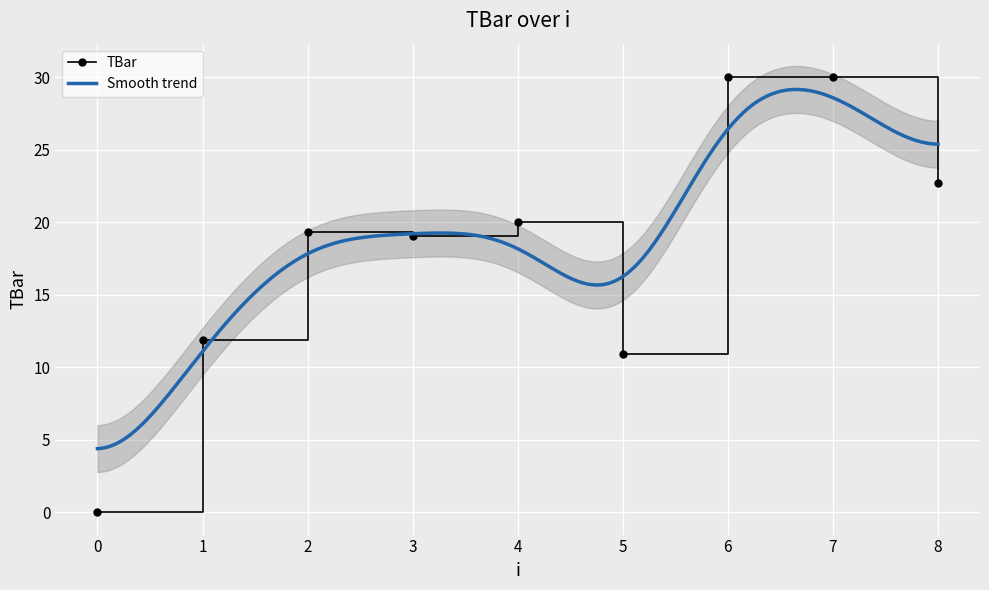

What is the value of the 7th point from the left?

30.0